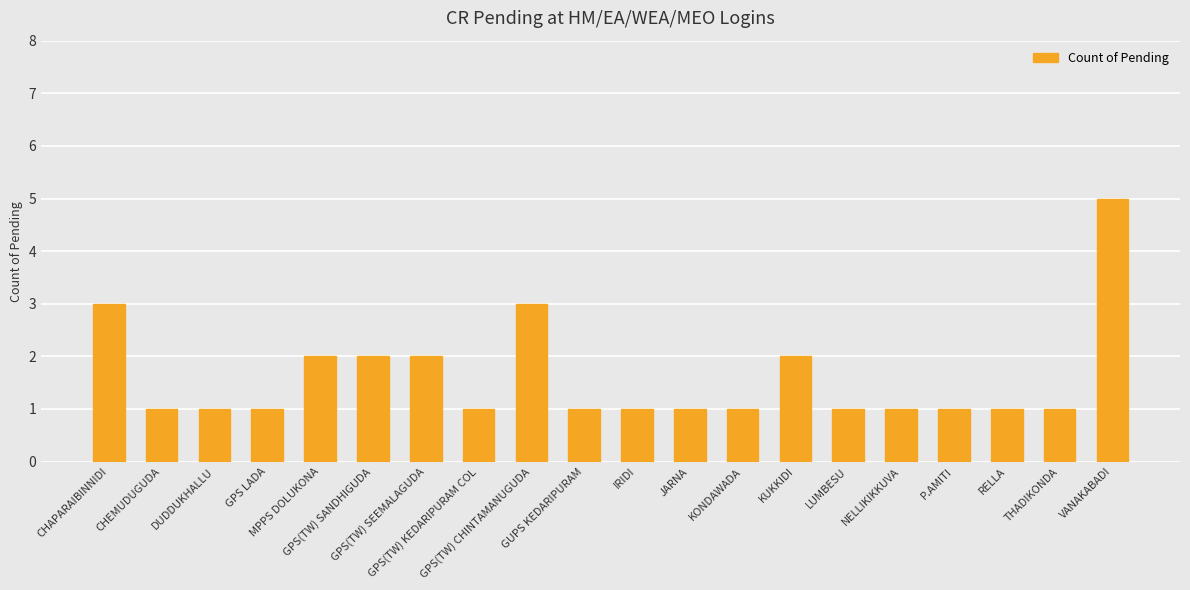

Reading left to right, what are all the values shown in this chart?

CHAPARAIBINNIDI=3	CHEMUDUGUDA=1	DUDDUKHALLU=1	GPS LADA=1	MPPS DOLUKONA=2	GPS(TW) SANDHIGUDA=2	GPS(TW) SEEMALAGUDA=2	GPS(TW) KEDARIPURAM COL=1	GPS(TW) CHINTAMANUGUDA=3	GUPS KEDARIPURAM=1	IRIDI=1	JARNA=1	KONDAWADA=1	KUKKIDI=2	LUMBESU=1	NELLIKIKKUVA=1	P.AMITI=1	RELLA=1	THADIKONDA=1	VANAKABADI=5